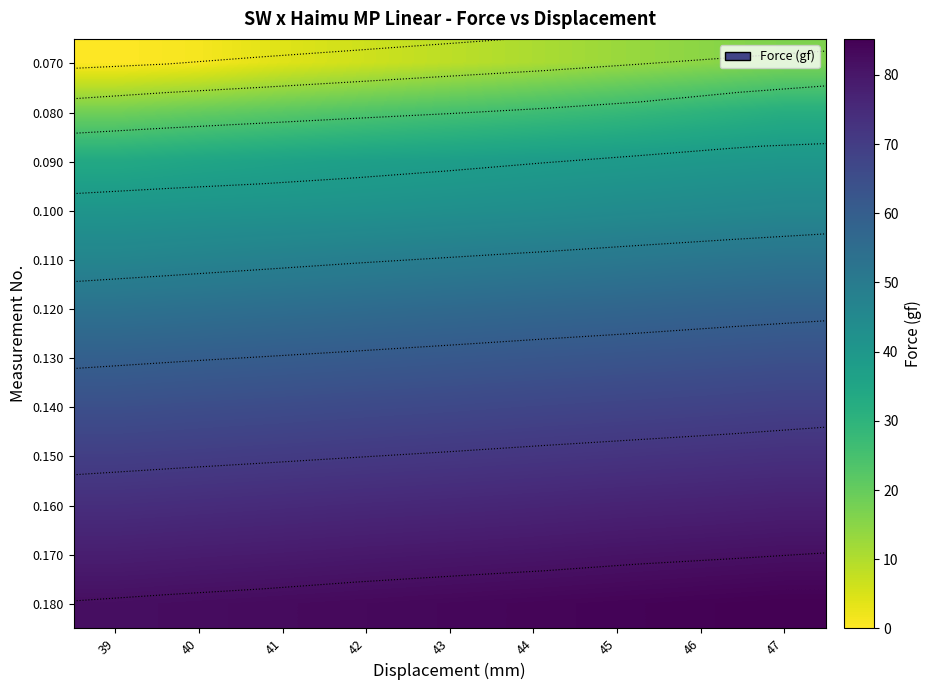

Which category has the lowest value in the 0.070 series?

39